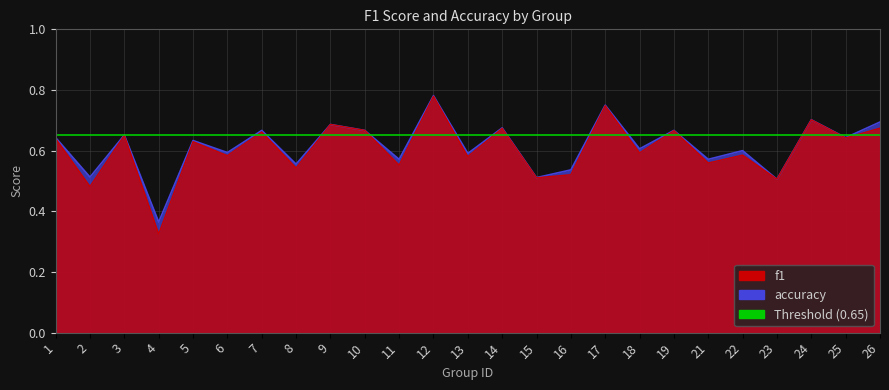

At which label does accuracy reach its minimum?

4